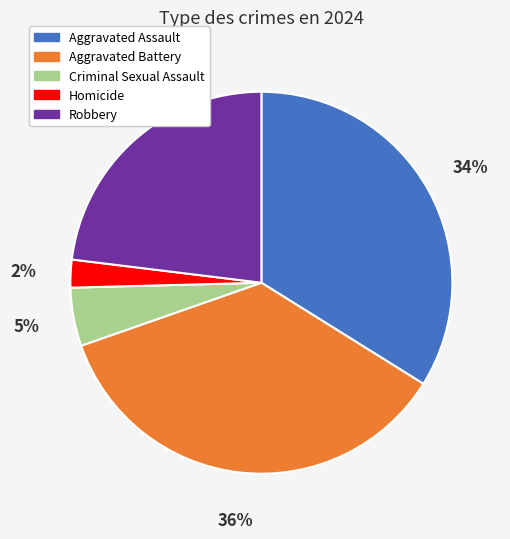

To the nearest percent, what is the difference between the Criminal Sexual Assault and Aggravated Battery slice percentages?

31%